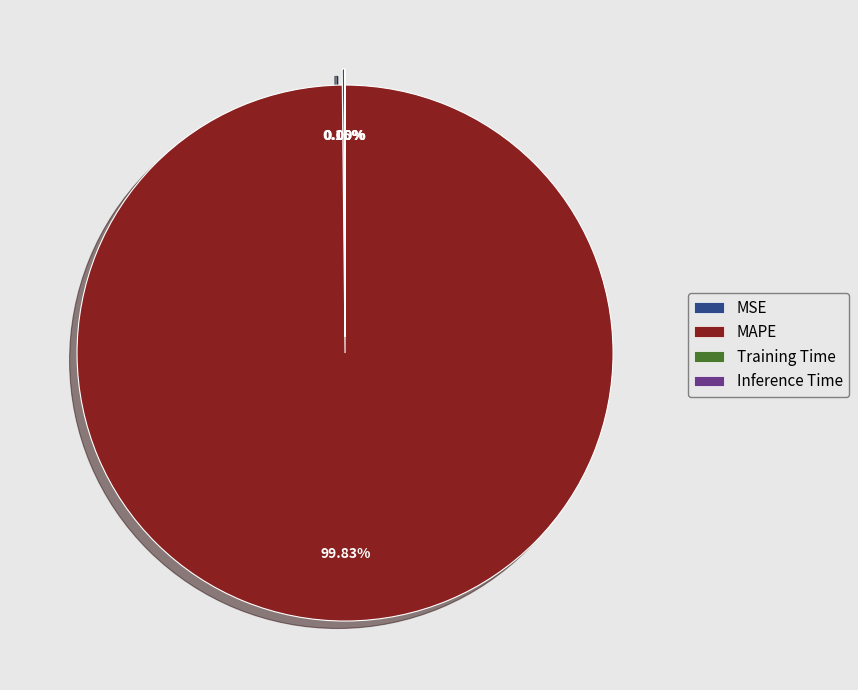

True or false: Inference Time accounts for 0% of the total.

True